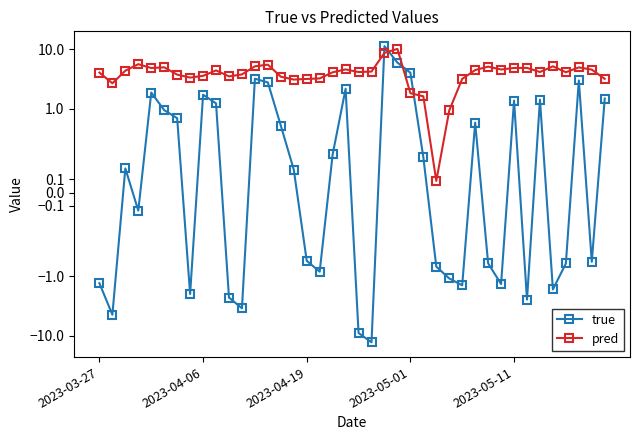

The pred series shows 2.0 at 39. True or false?

False